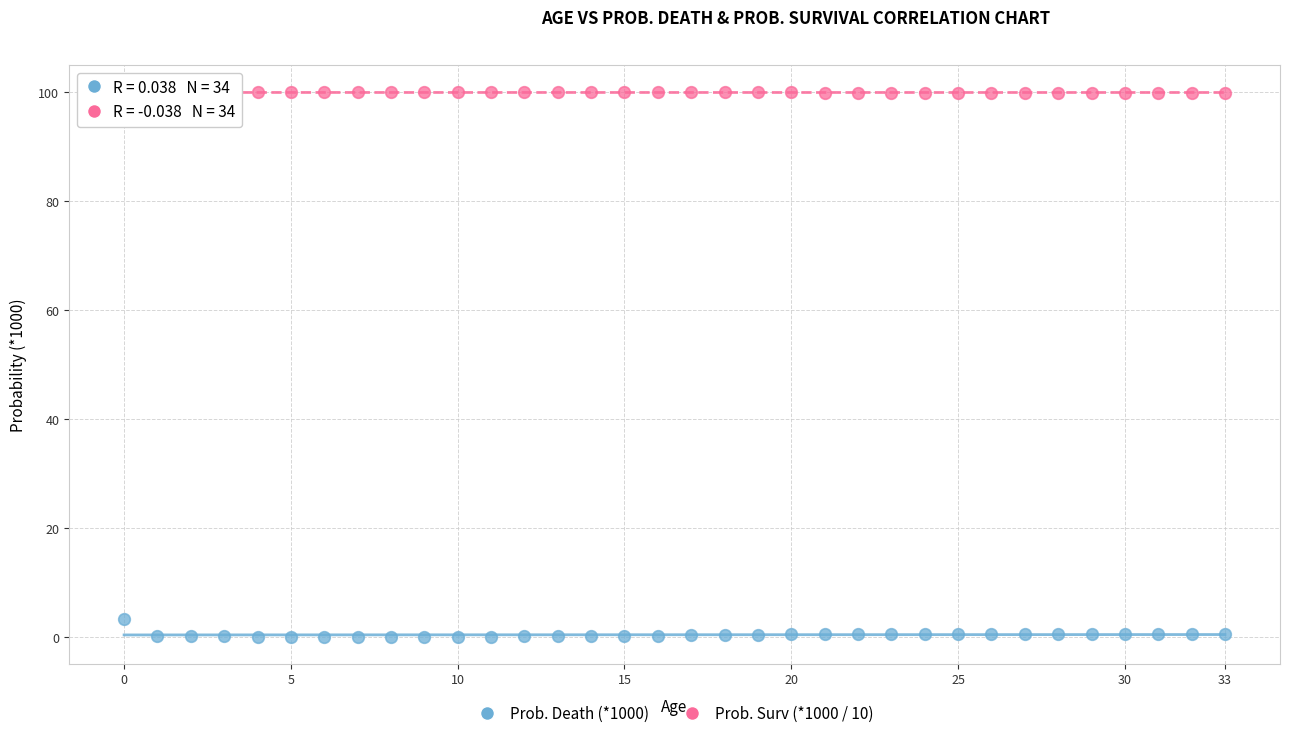

What are all the series names shown in the legend?

Prob. Death (*1000), Prob. Surv (*1000 / 10)